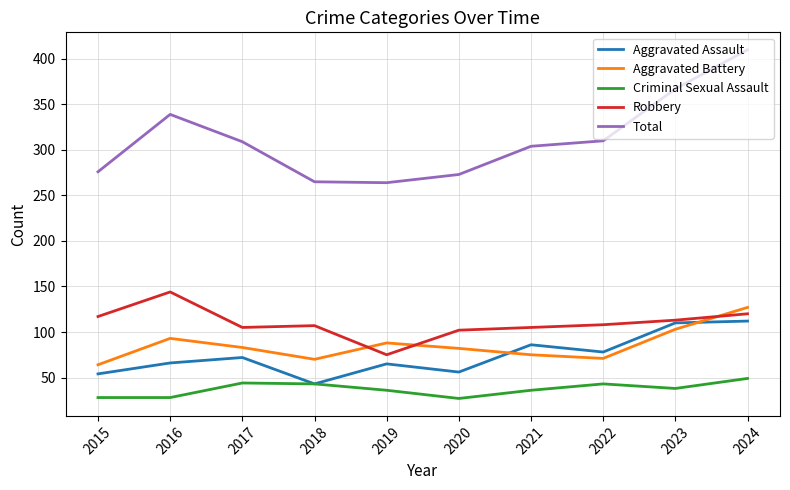

The value of Aggravated Battery at 2019 is 88. True or false?

True